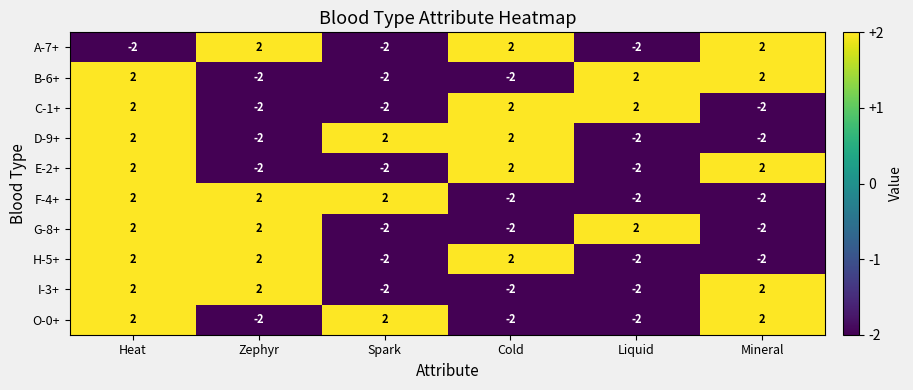

The A-7+ series shows -1 at Liquid. True or false?

False